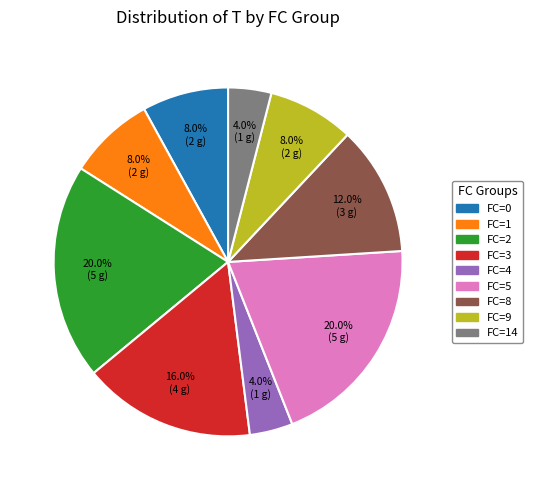

Is there any slice that represents more than half of the pie?

No